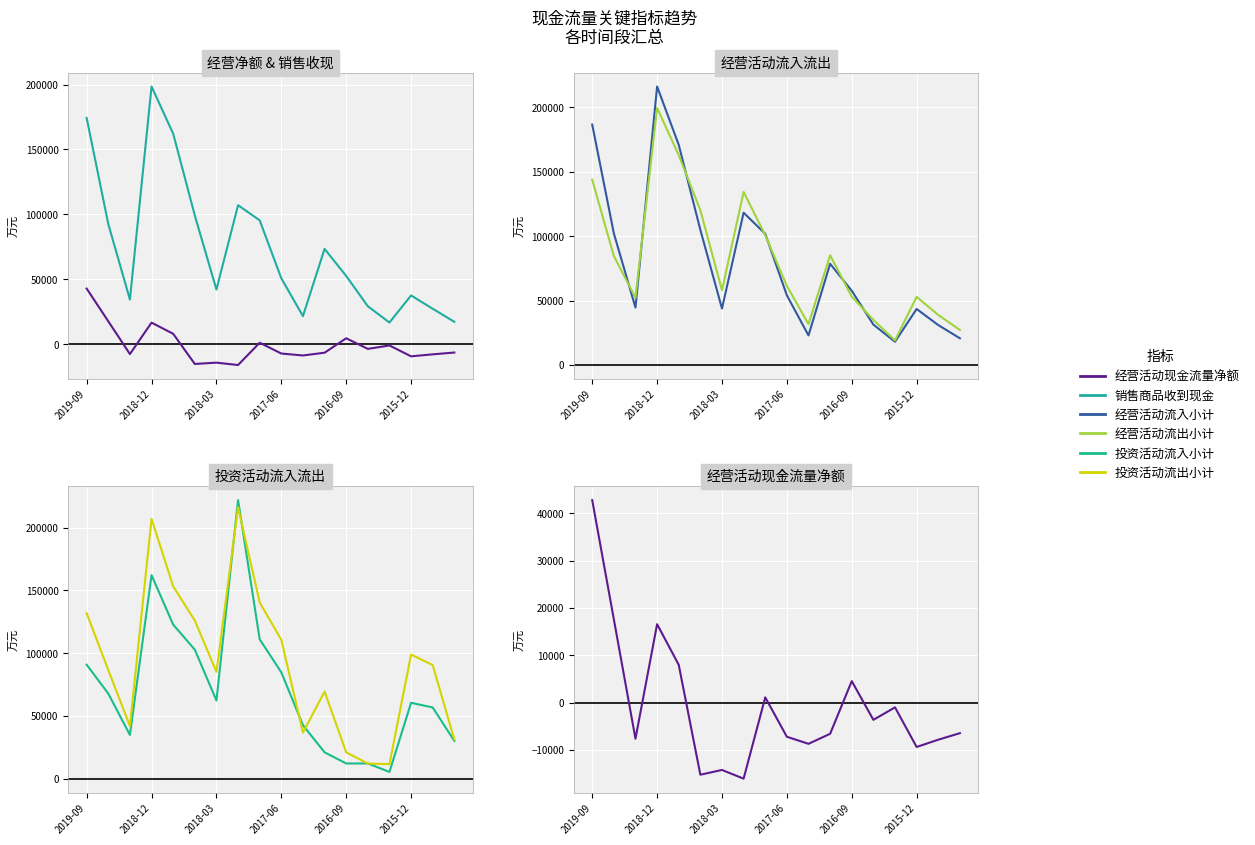

Which category has the highest value in the 投资活动流入小计 series?

7